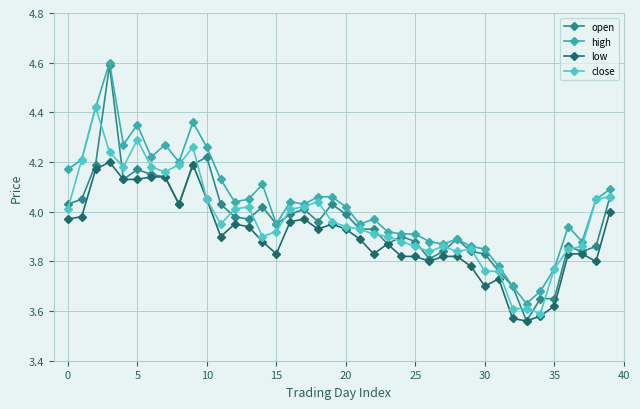

Which series has the largest total across all categories?

high